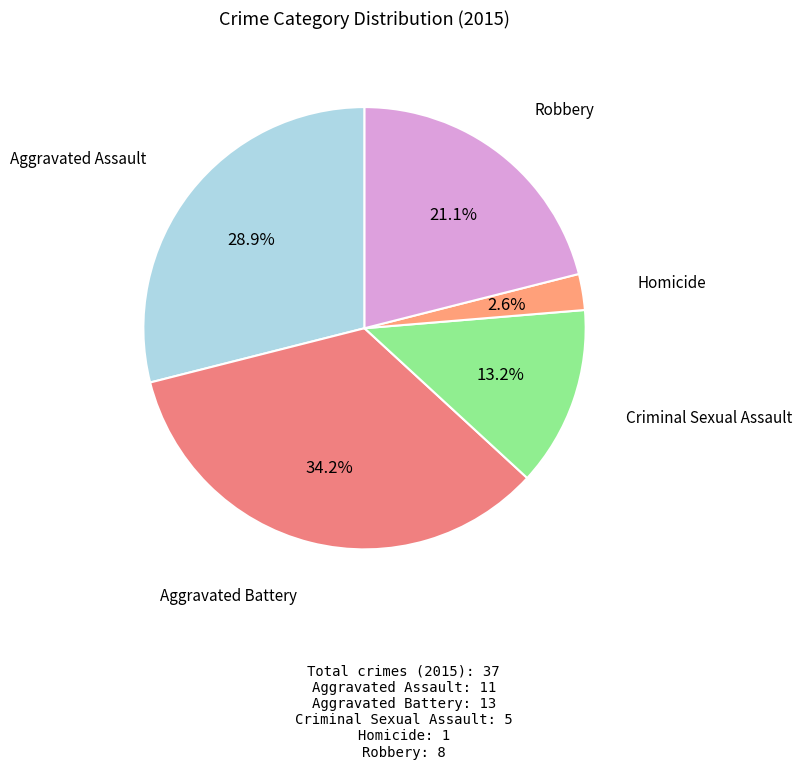

To the nearest percent, what percentage of the pie is Criminal Sexual Assault?

13%